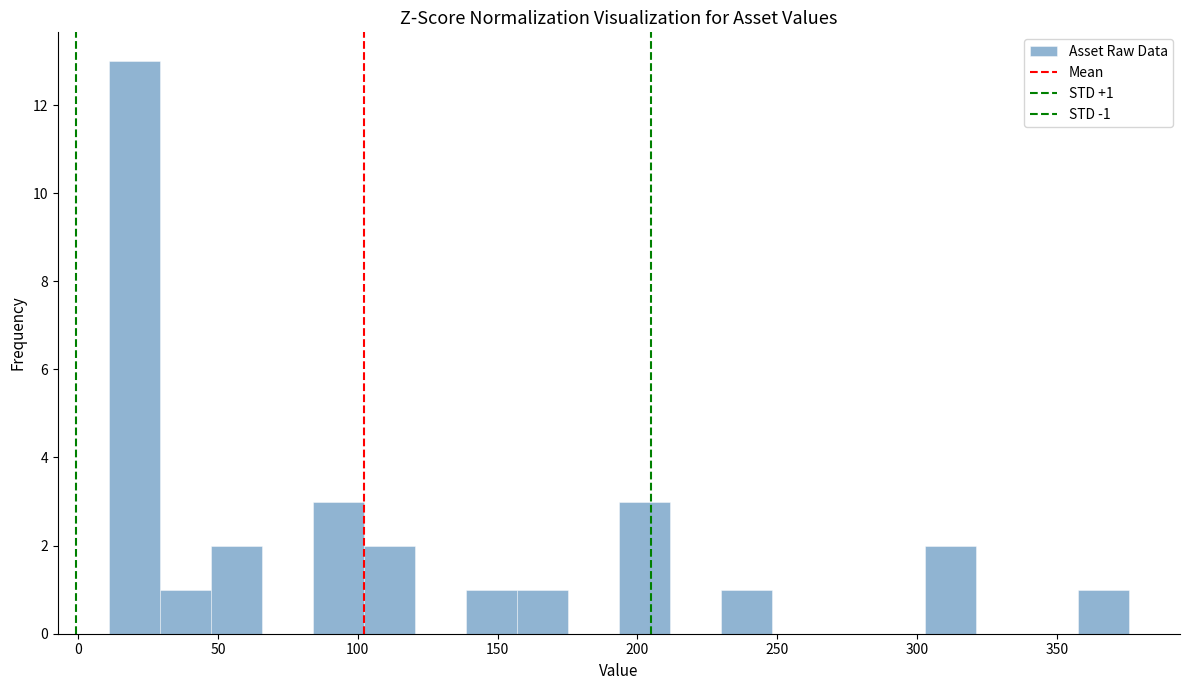

Read against the x-axis, roughly where is the centre of the tallest bar?

20